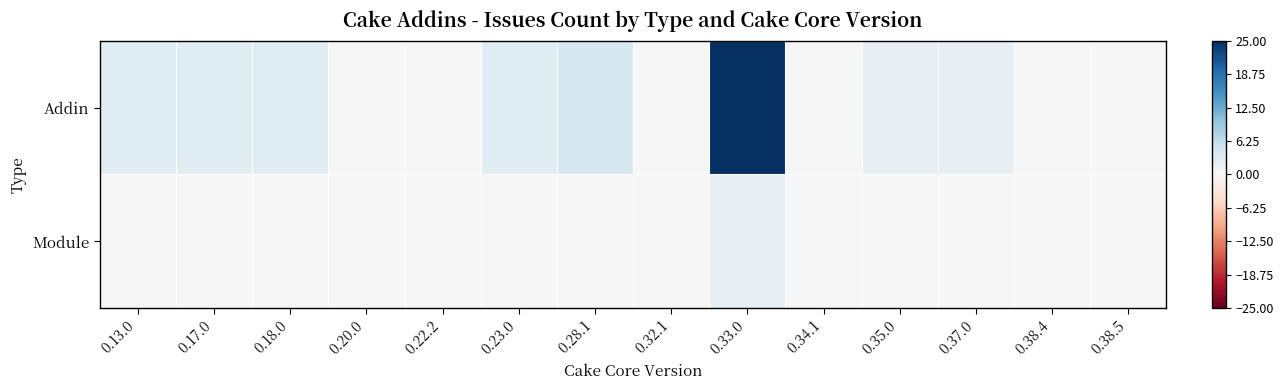

Rank the series at 0.23.0 from lowest to highest value.

Module, Addin